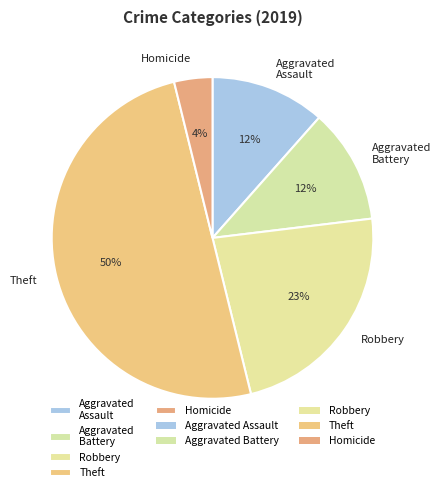

Which category has the smallest portion of the pie?

Homicide